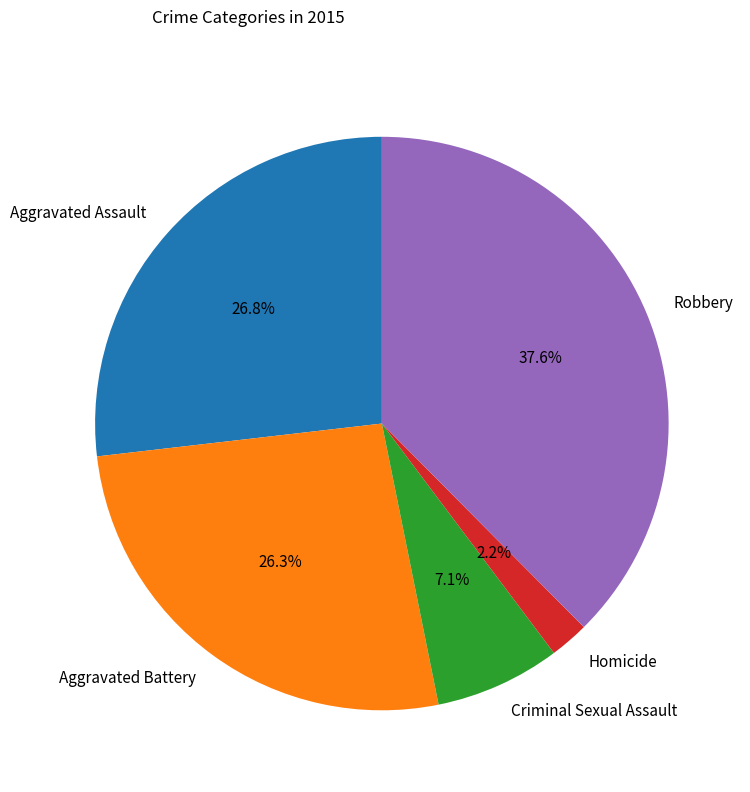

Combined, do Homicide and Aggravated Assault account for over 50%?

No